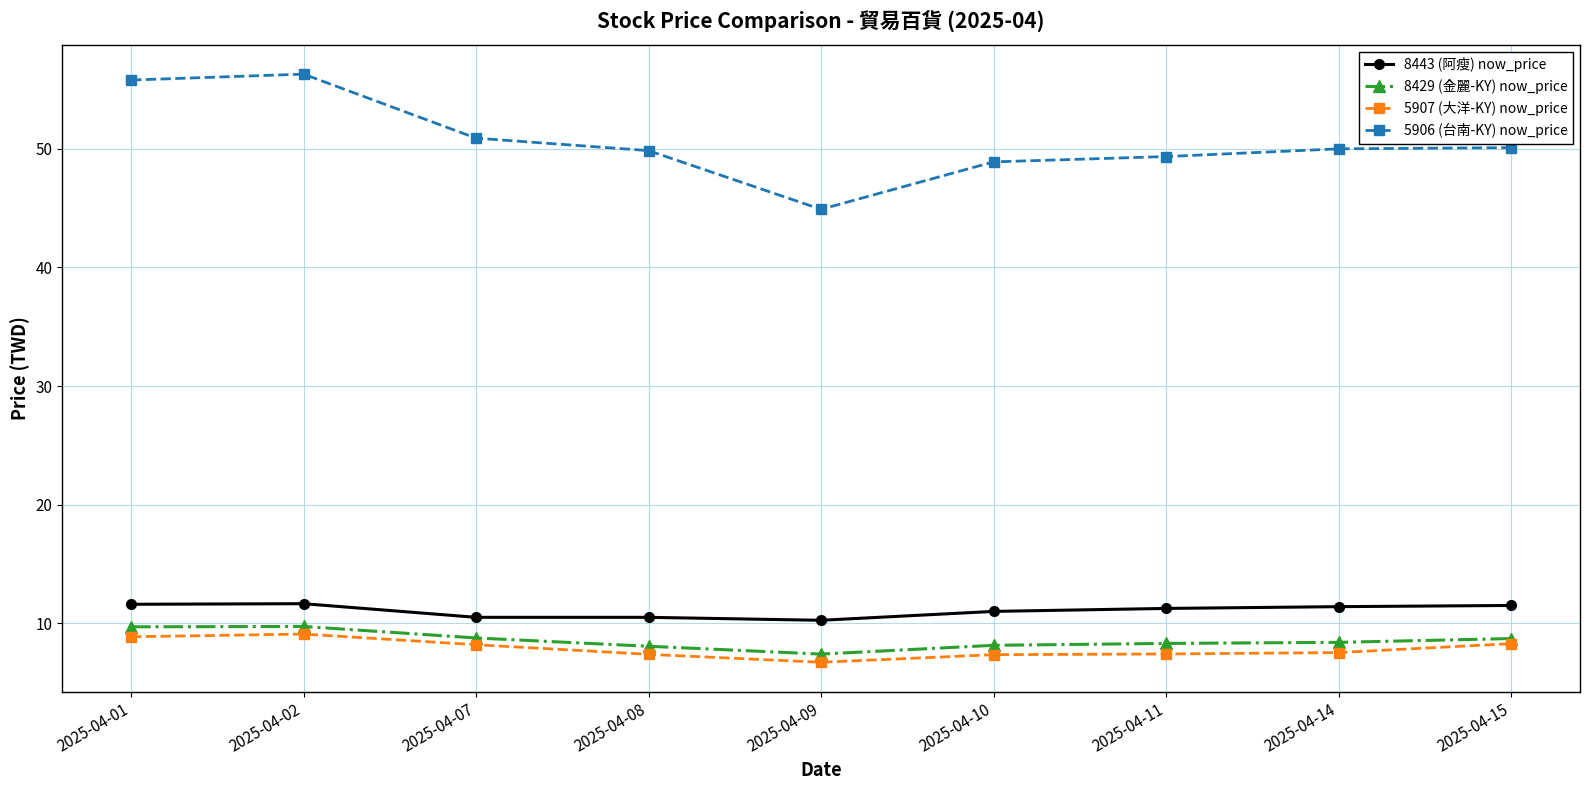

Count the number of data series in this chart.

4